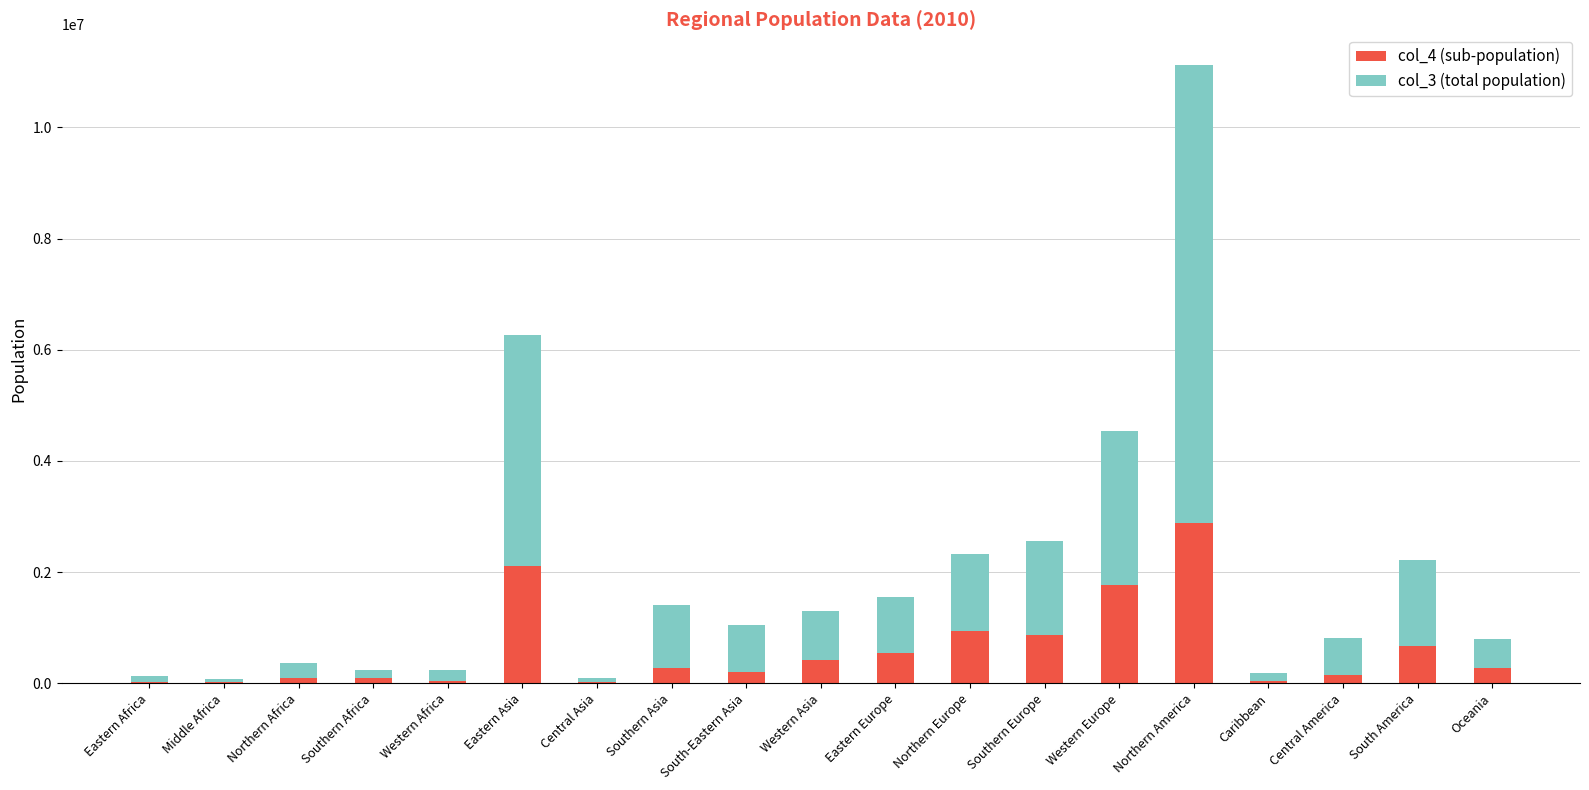

The value of col_4 (sub-population) at Oceania is 266658. True or false?

True